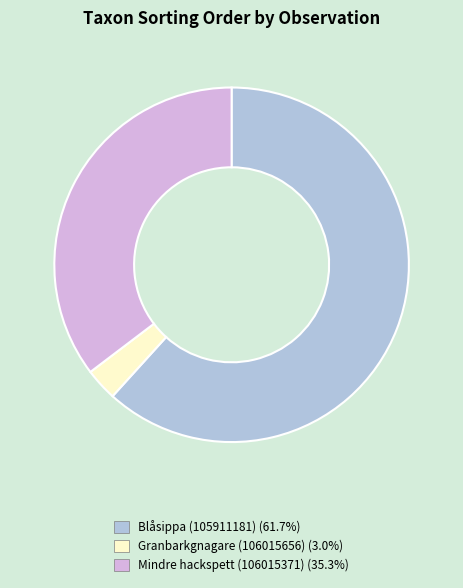

Combined, do Mindre hackspett (106015371) and Blåsippa (105911181) account for over 50%?

Yes